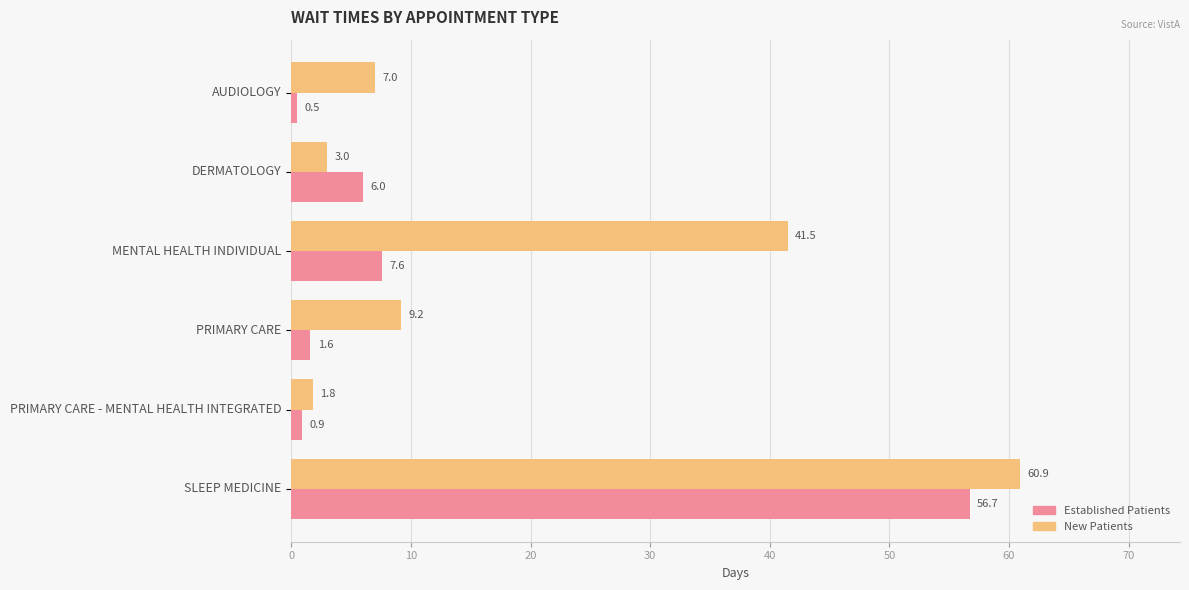

What is the spread (max minus min) of values at AUDIOLOGY?

6.5